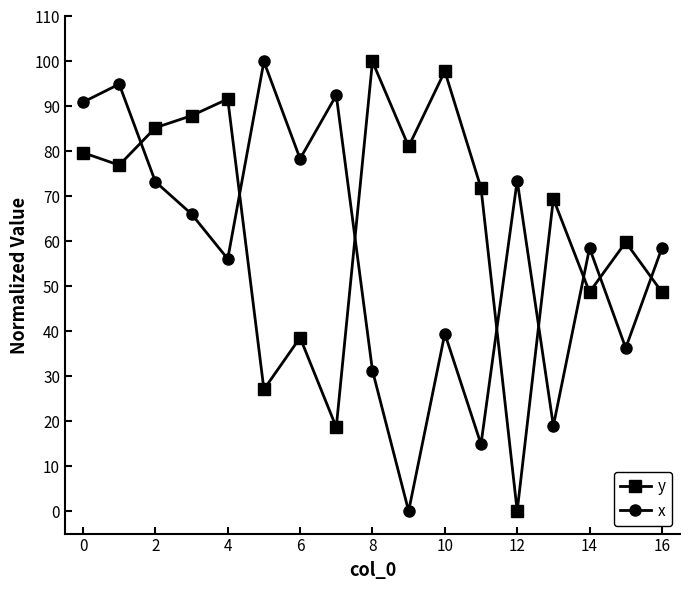

How many values in x are above zero?

16